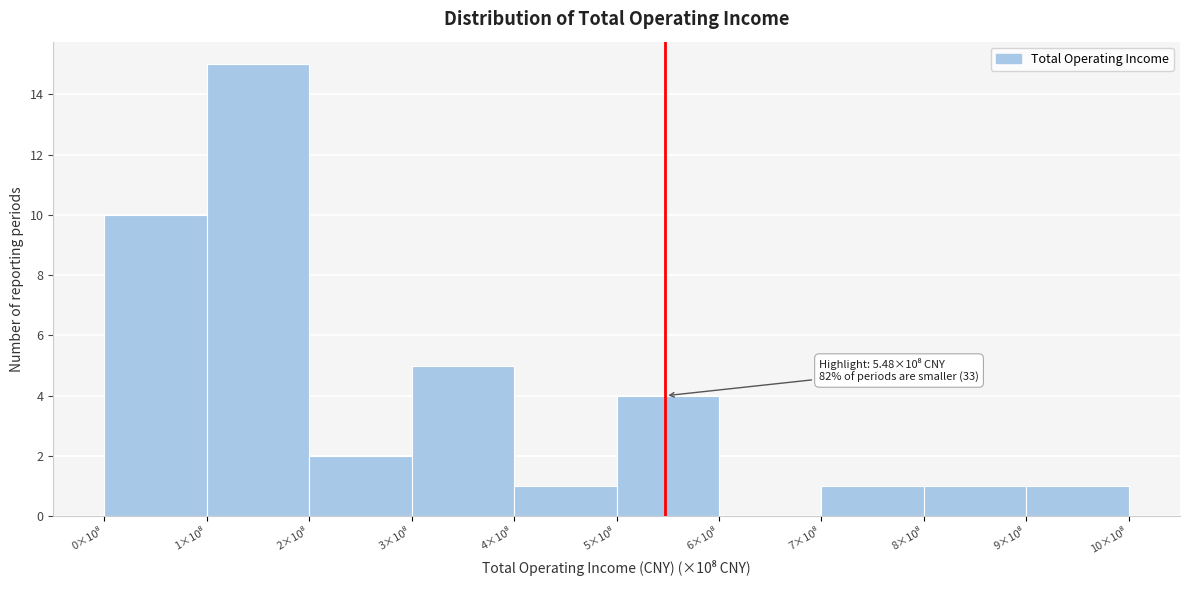

What is the sum of all values?

40